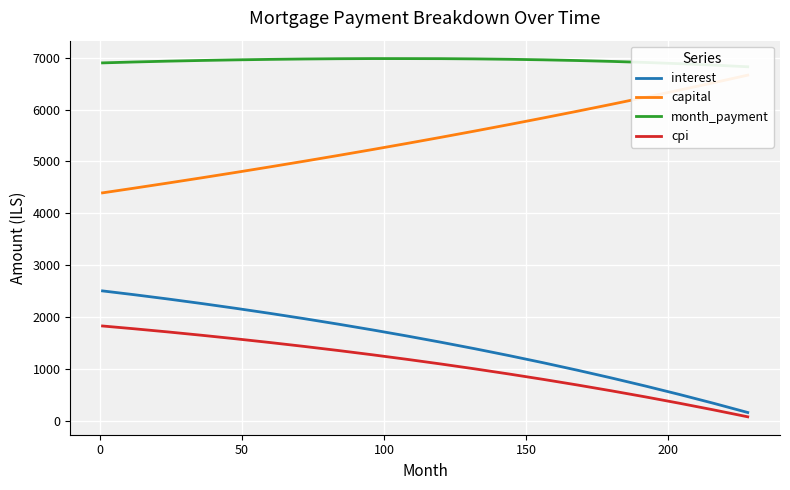

The value of month_payment at 150 is 6956.9. True or false?

True